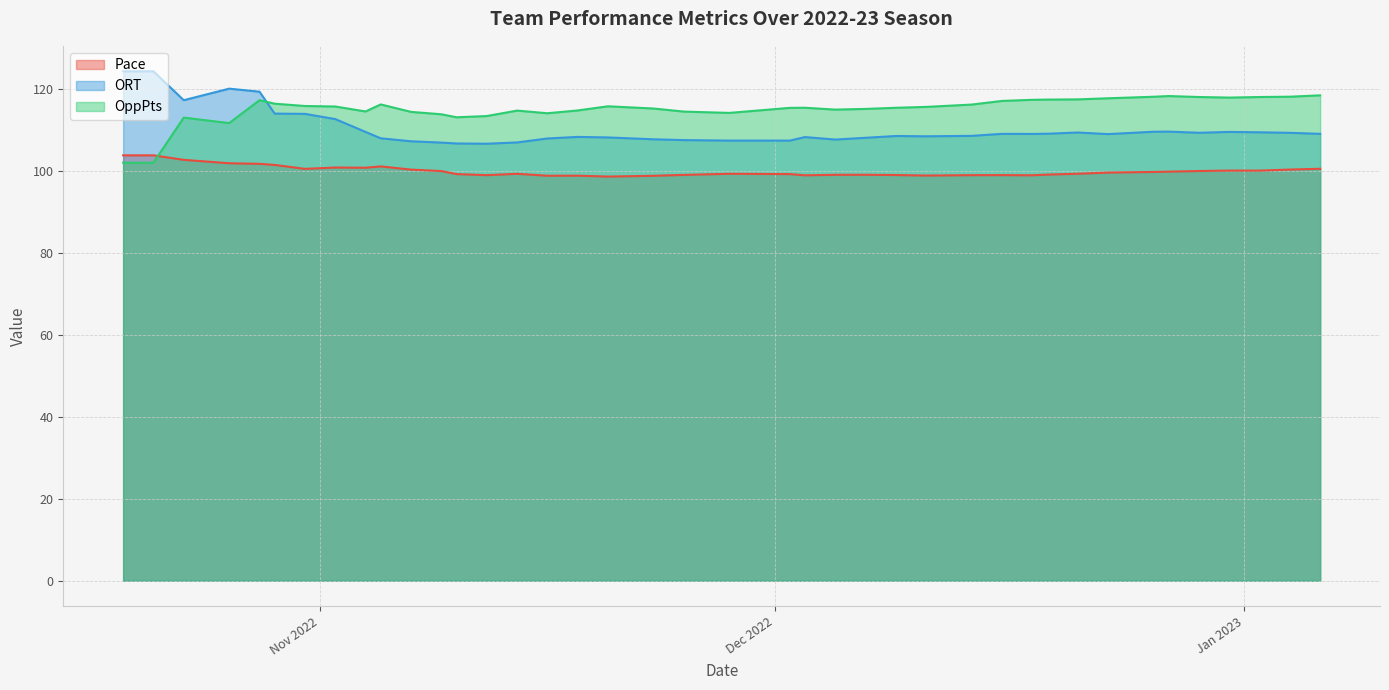

What is the difference between the OppPts values at 2022-12-02 and 2022-11-05?

0.8